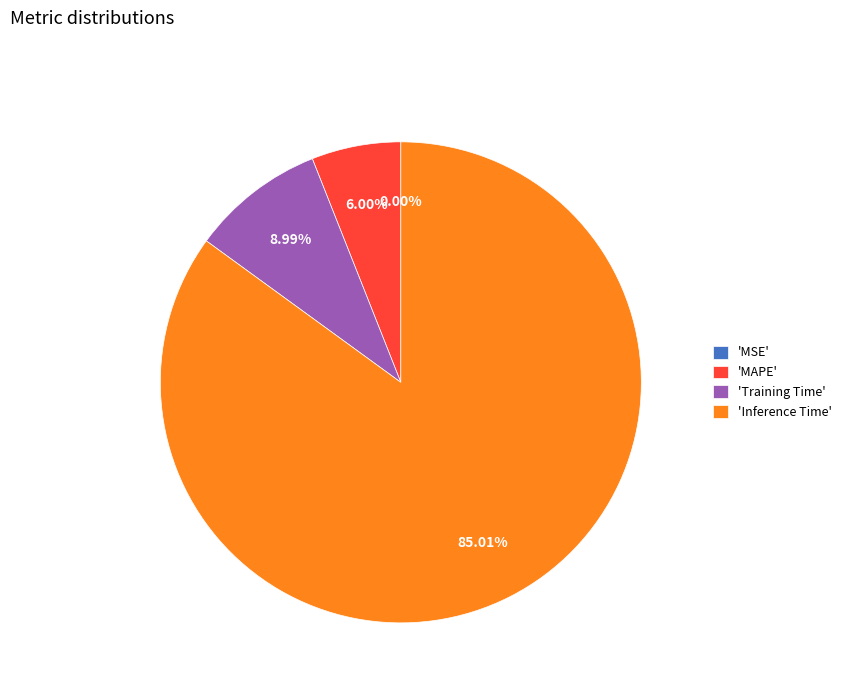

Which category has the biggest portion of the pie?

'Inference Time'